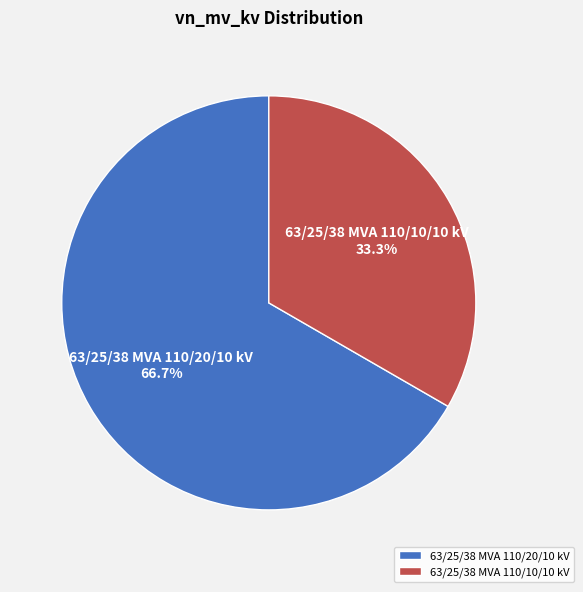

Count the number of slices in the pie.

2